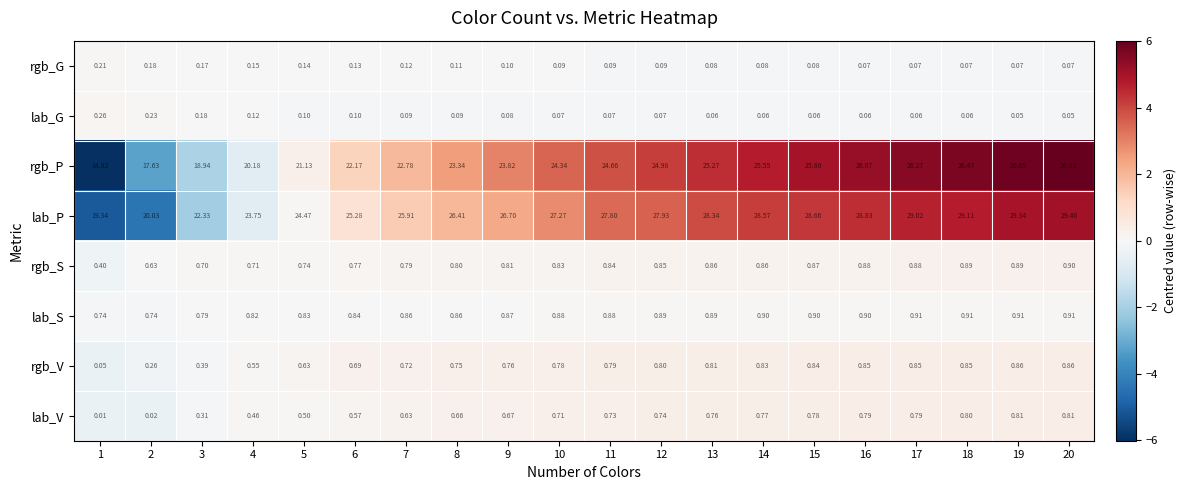

Which series has the largest range (max minus min)?

rgb_P